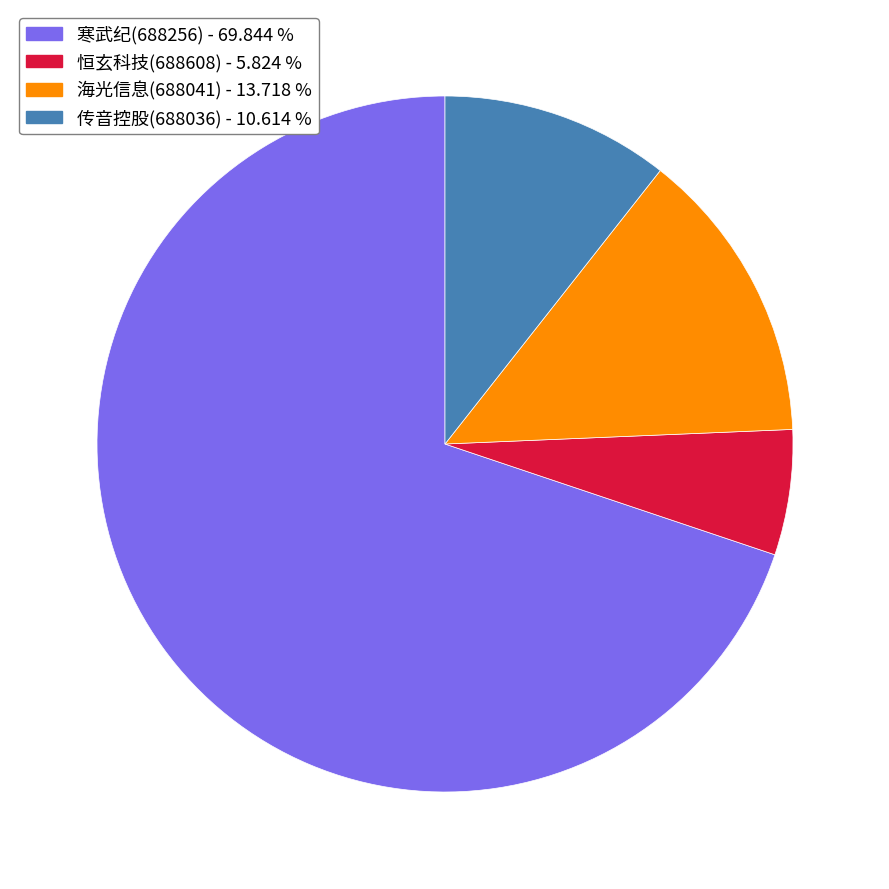

Is there any slice that represents more than half of the pie?

Yes